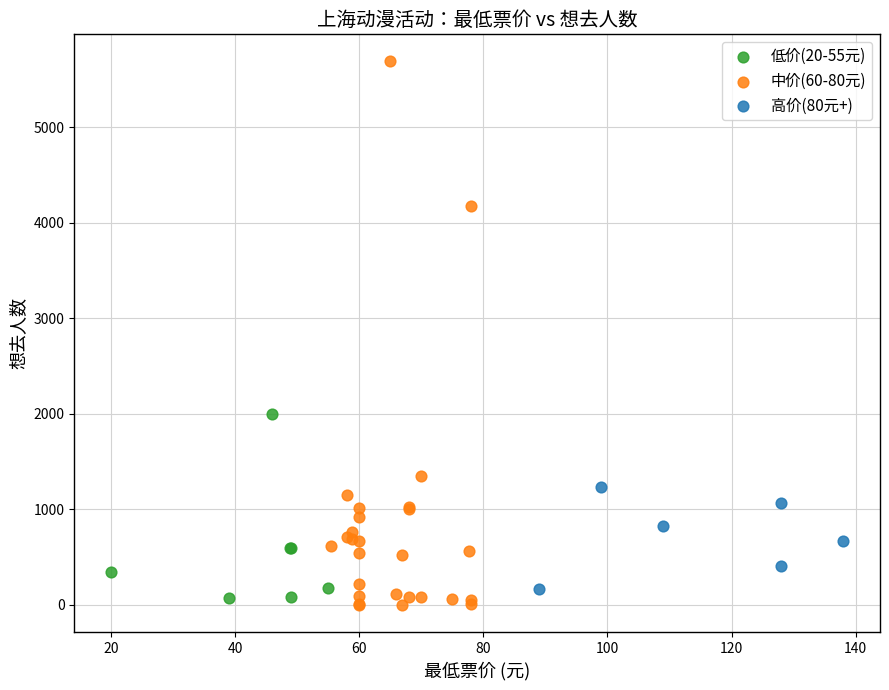

Which series has the largest Y range (max minus min)?

中价(60-80元)